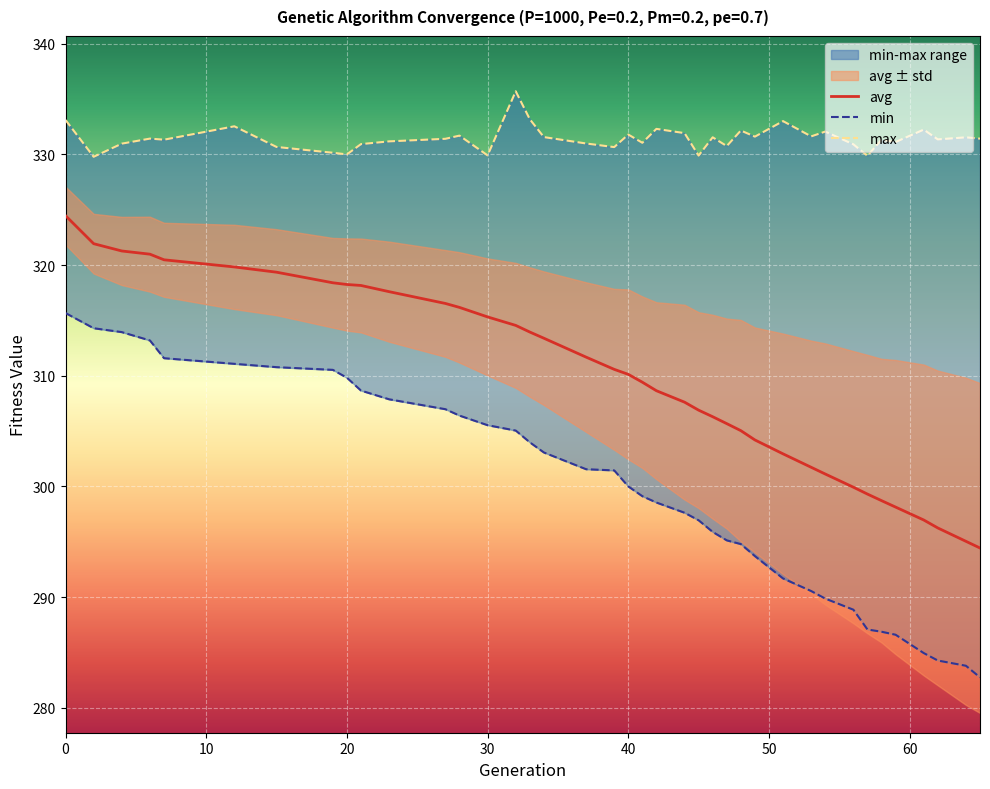

Is this an area chart (filled region under the line)?

No